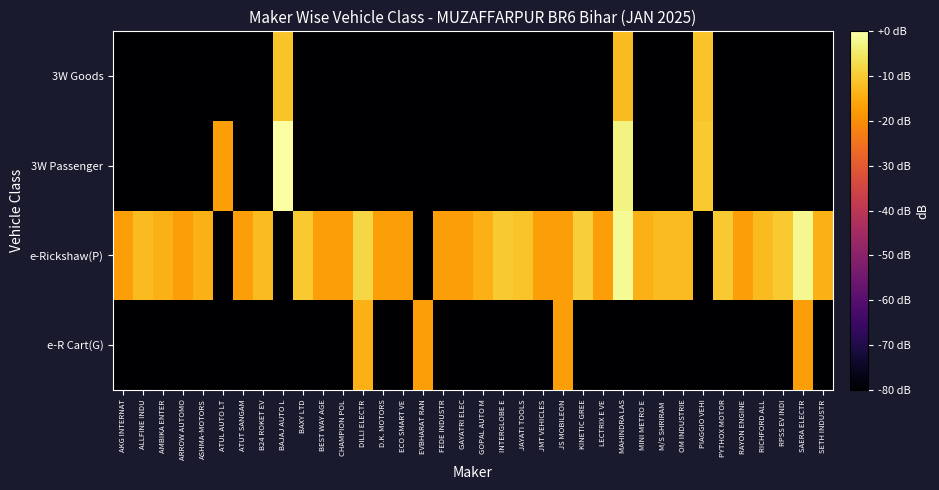

Rank the series at D.K. MOTORS from highest to lowest value.

e-Rickshaw(P), e-R Cart(G), 3W Passenger, 3W Goods